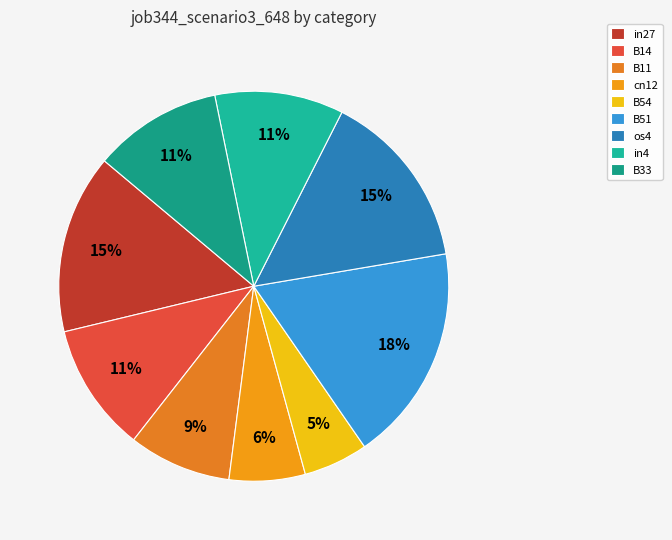

Which category has the smallest portion of the pie?

B54